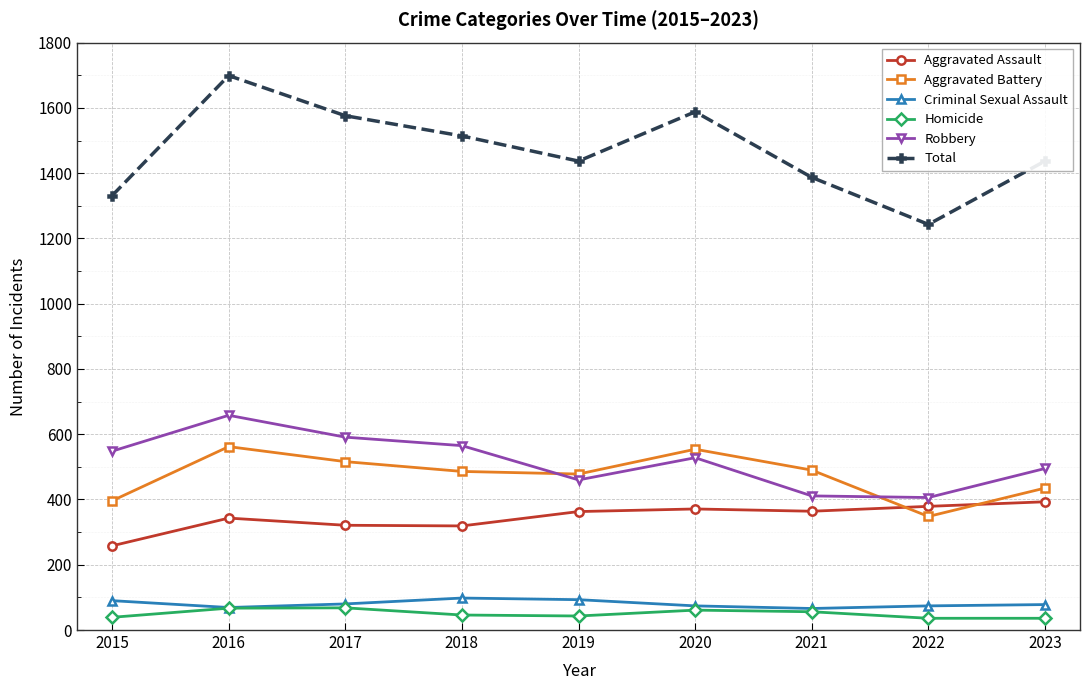

How many values in the Criminal Sexual Assault series are below 78?

4